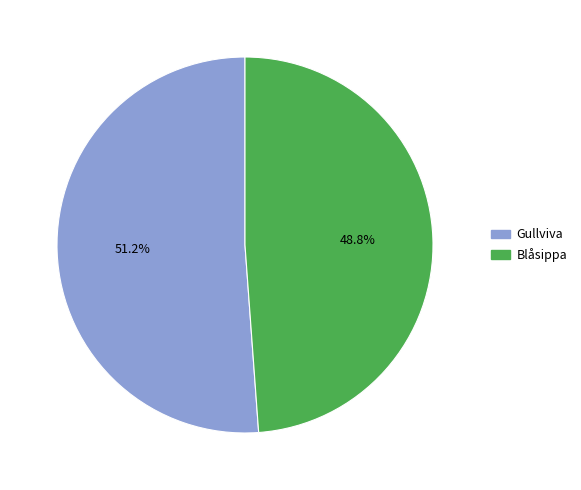

Does any single category account for the majority?

Yes